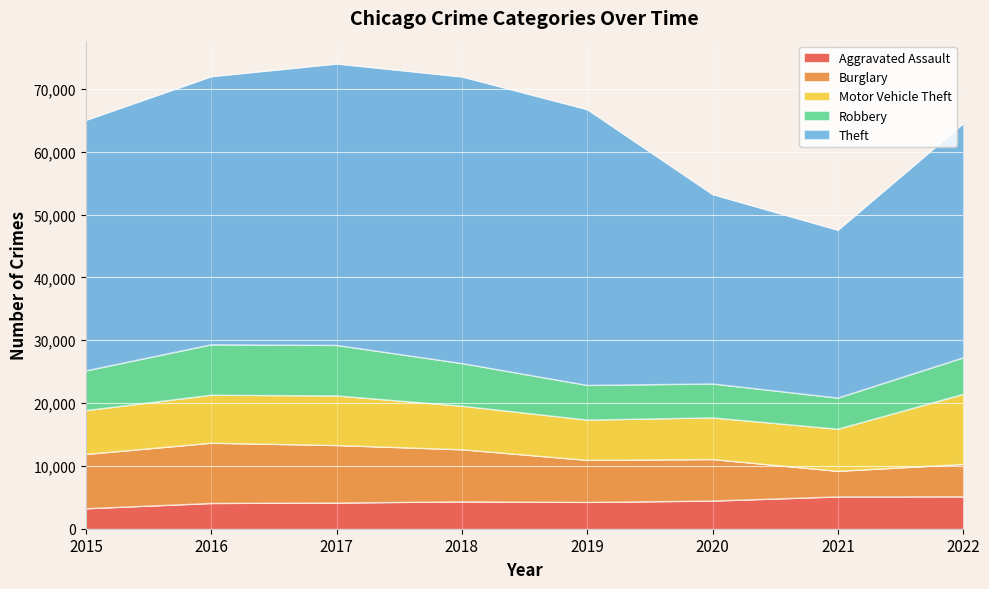

True or false: Theft and Burglary cross at least once.

False